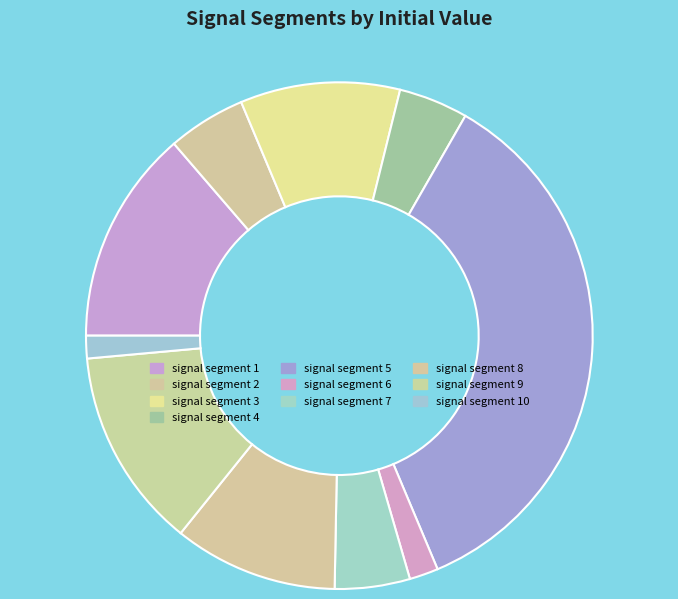

Do signal segment 6 and signal segment 8 together represent more than half of the pie?

No